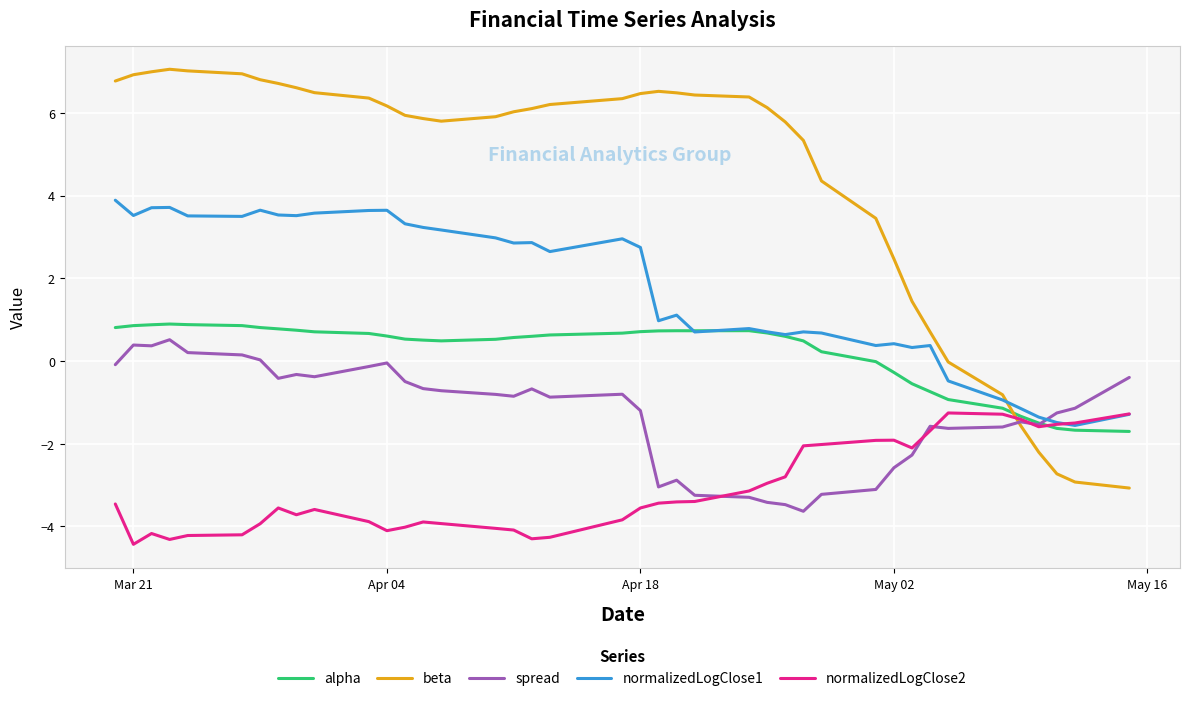

Which series has the largest range (max minus min)?

beta